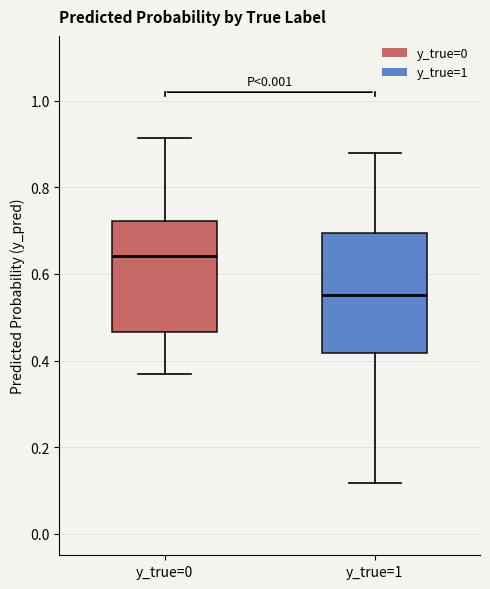

Where does the median line of the box for y_true=0 sit on the y-axis? The values are not printed on the chart, so give them approximately, as read against the axis.

0.64